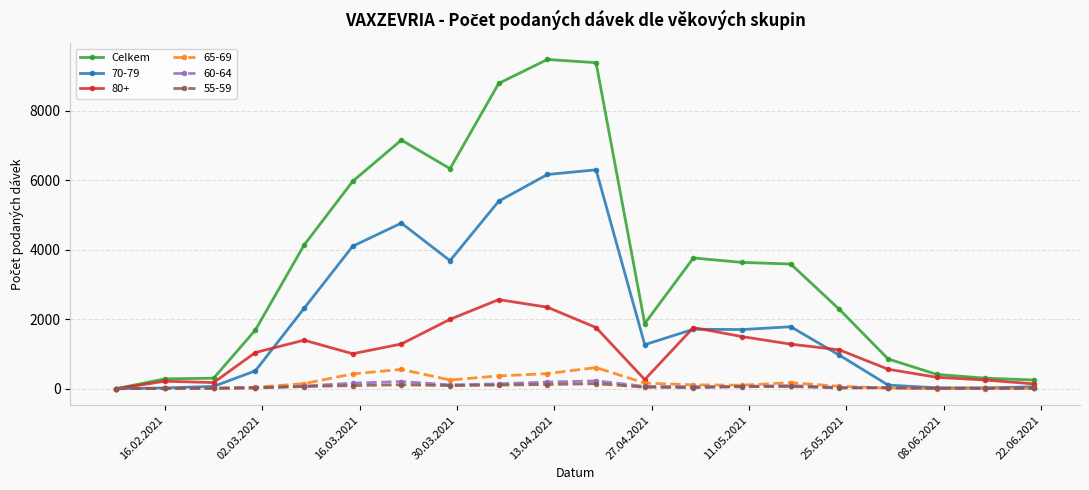

True or false: 65-69 has more than 0 points higher than both neighbors.

True